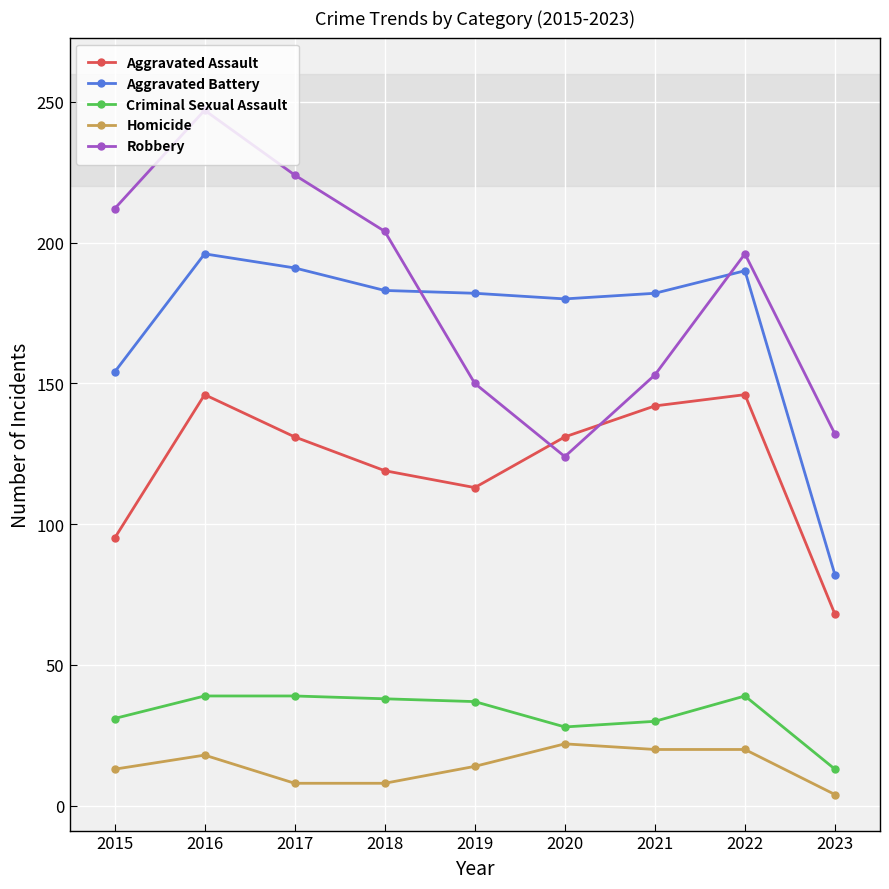

What is the sum of all Criminal Sexual Assault values?

294